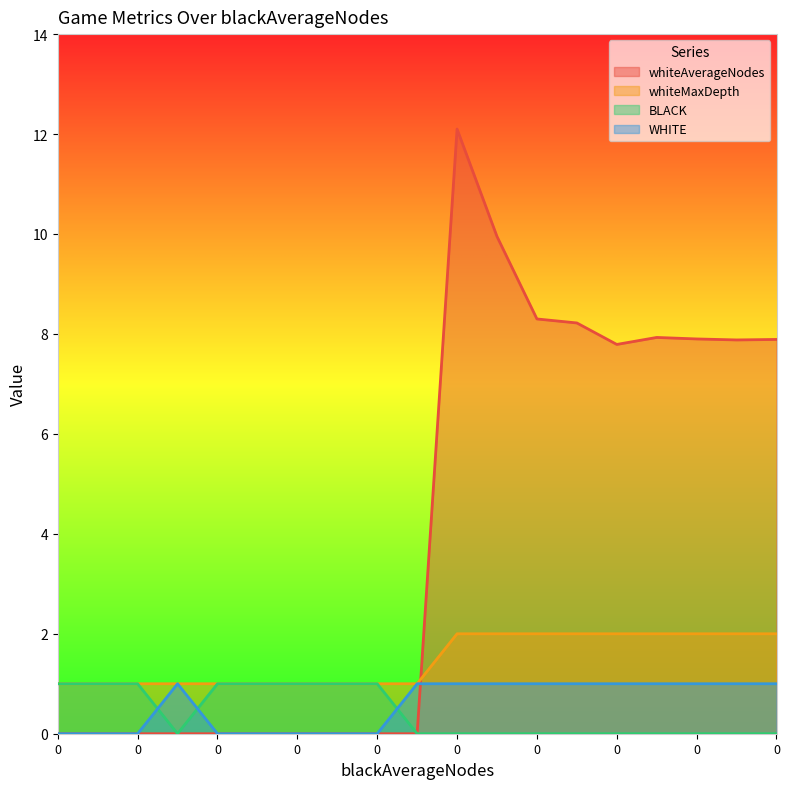

Does the chart have visible grid lines?

No